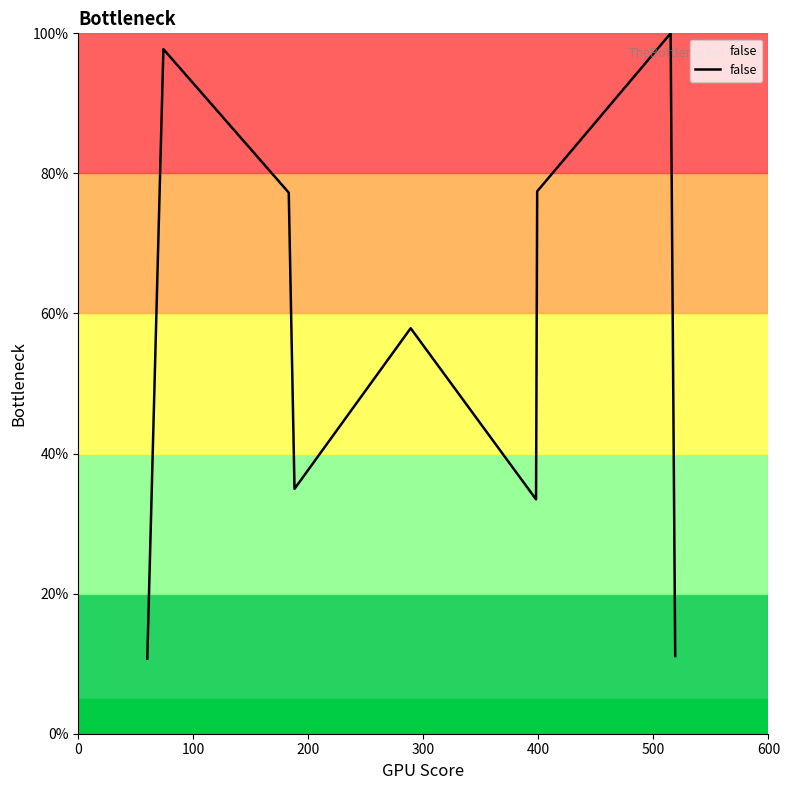

What is the smallest value displayed?

10.7